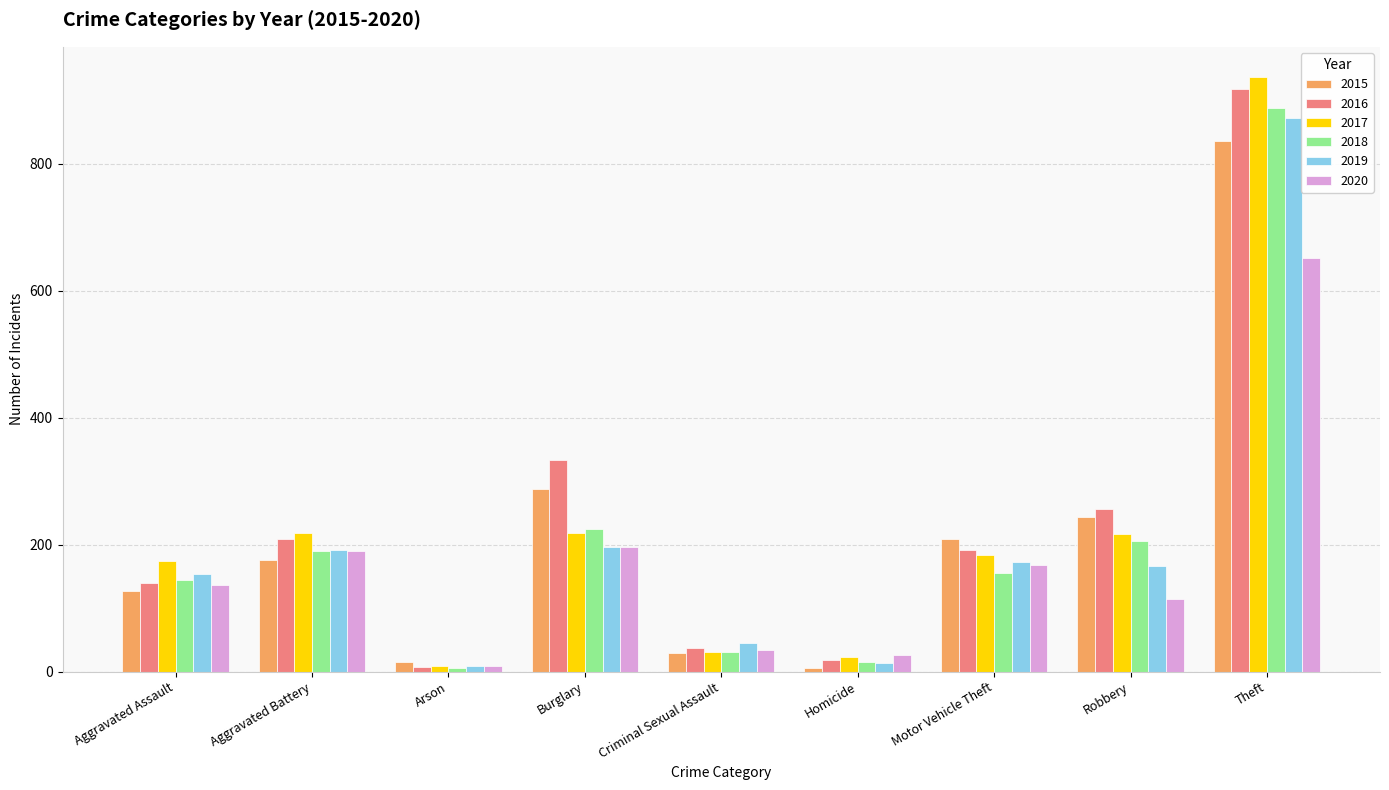

Which series has the largest range (max minus min)?

2017